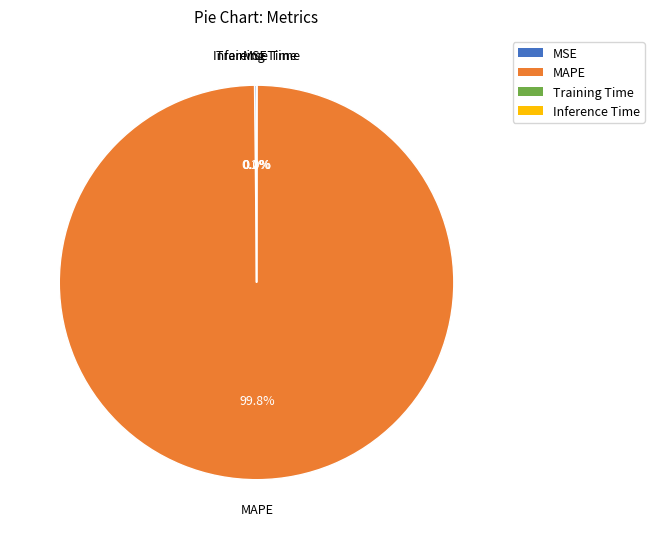

What portion of the pie excludes MAPE?

0.2%